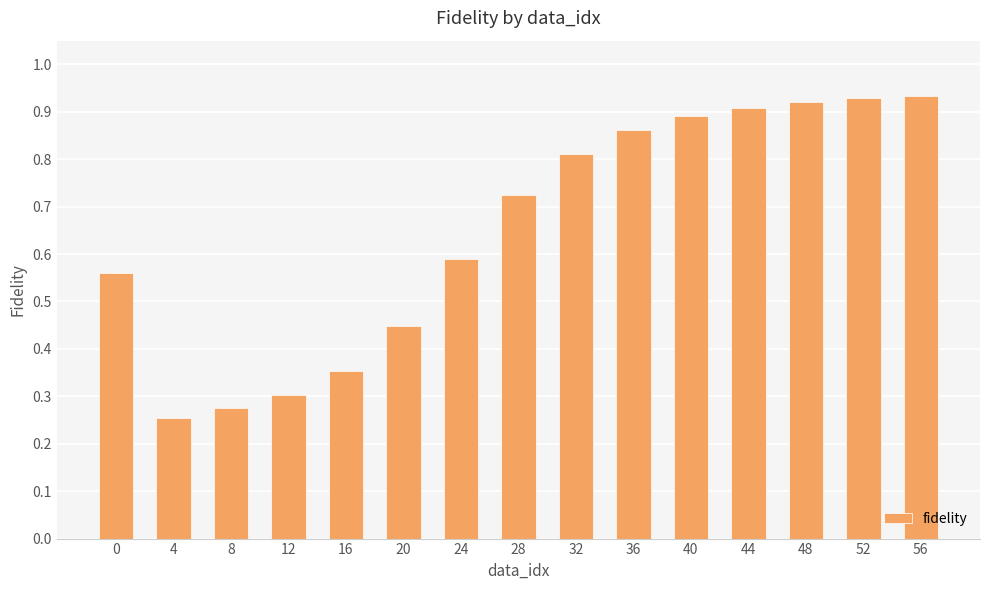

The chart shows a value of 0.6 at 0. True or false?

True